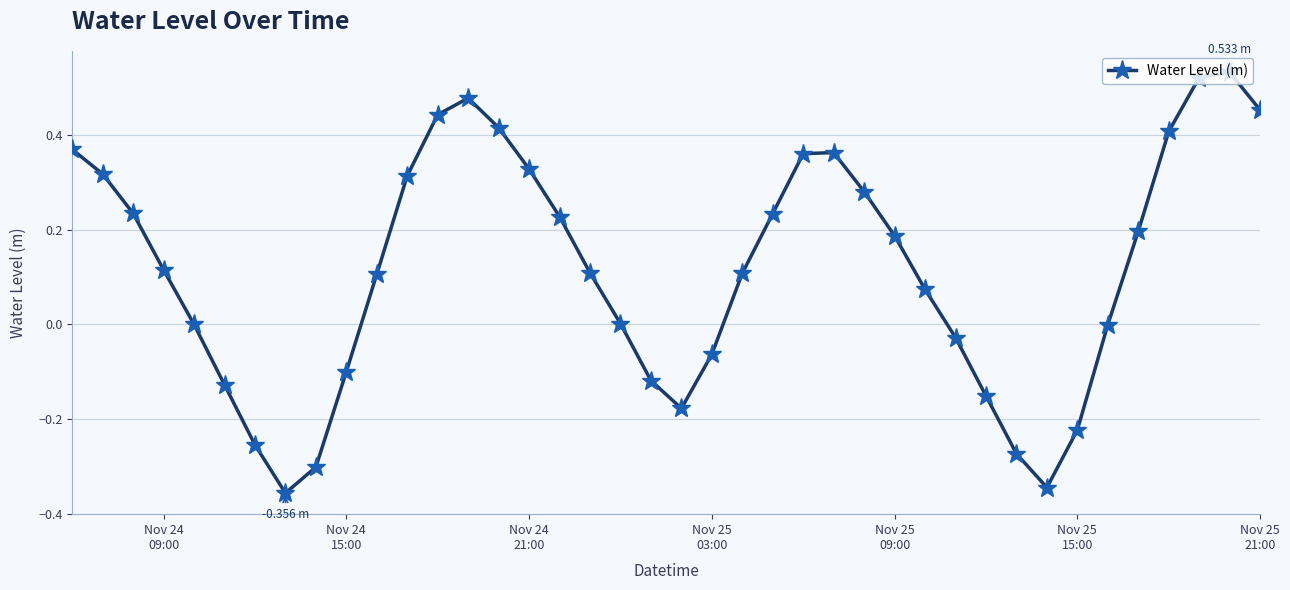

What is the difference between the maximum and second lowest values?

0.9